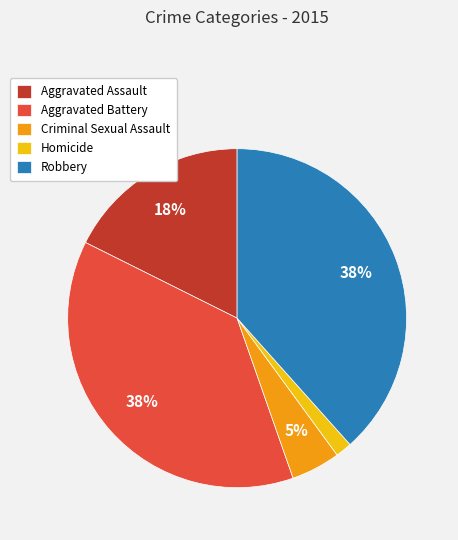

To the nearest percent, what is the average slice percentage?

20%